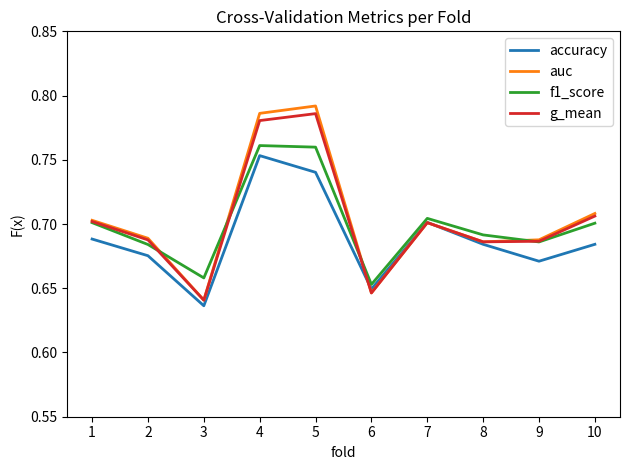

The value of f1_score at 6 is 0.2. True or false?

False